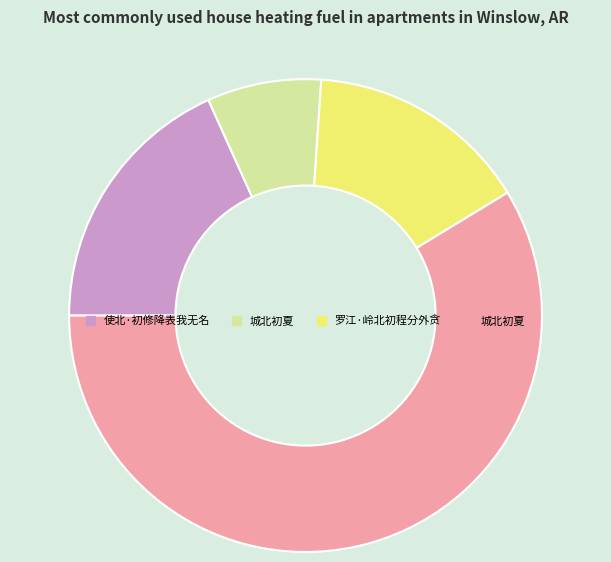

Is there any slice that represents more than half of the pie?

Yes